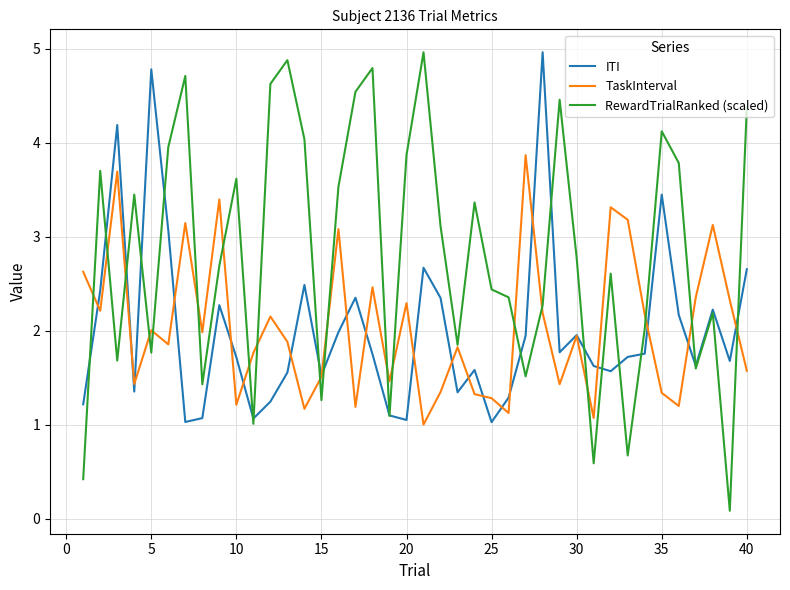

What are all the series names shown in the legend?

ITI, TaskInterval, RewardTrialRanked (scaled)